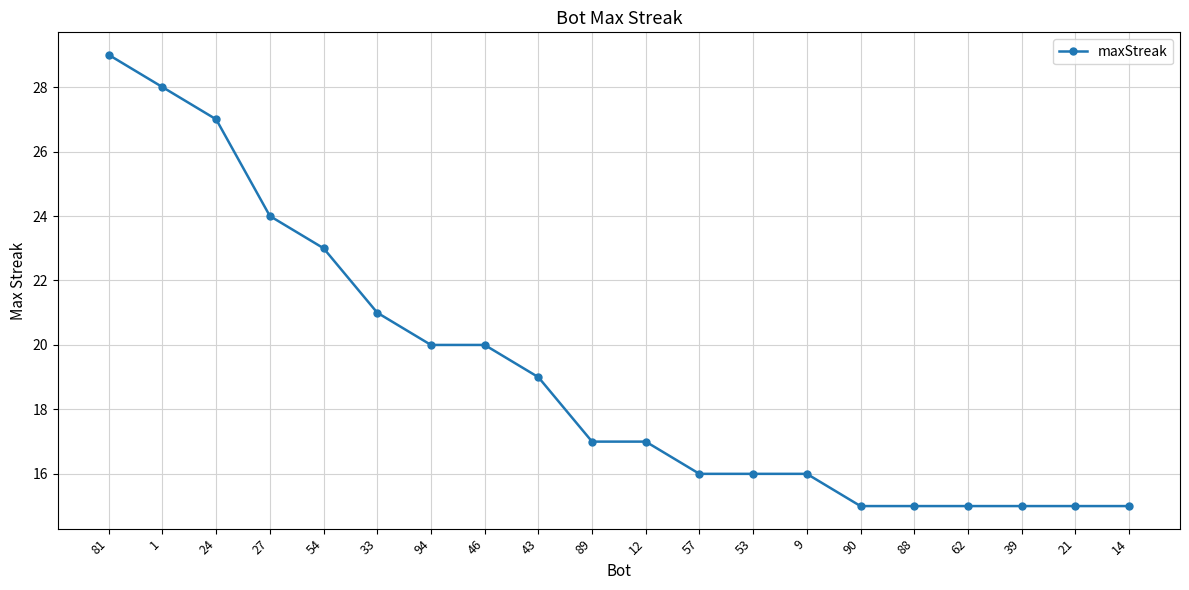

At which category does the chart reach its peak across all series?

81